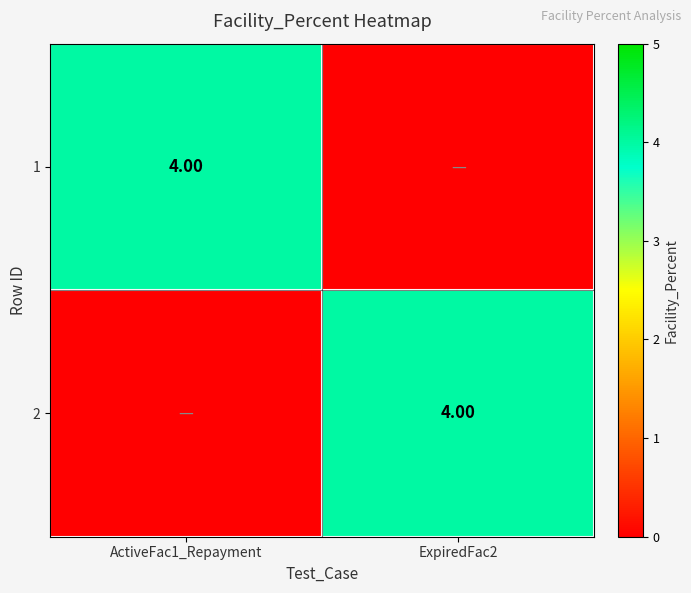

Which category has the lowest value across all series?

ExpiredFac2